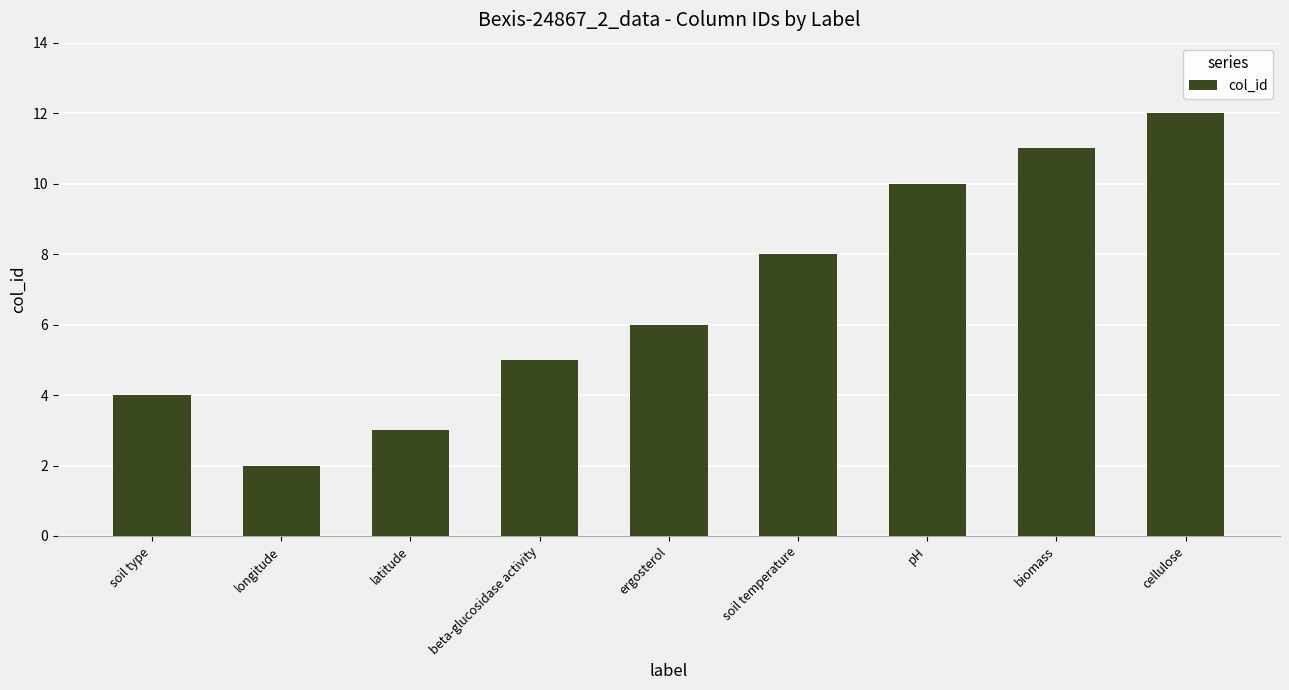

What is the value of the 9th bar from the left?

12